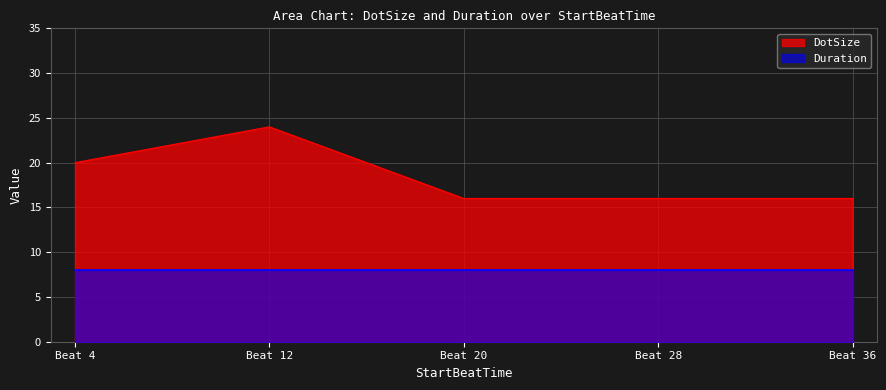

What is the lowest value of the DotSize series?

16